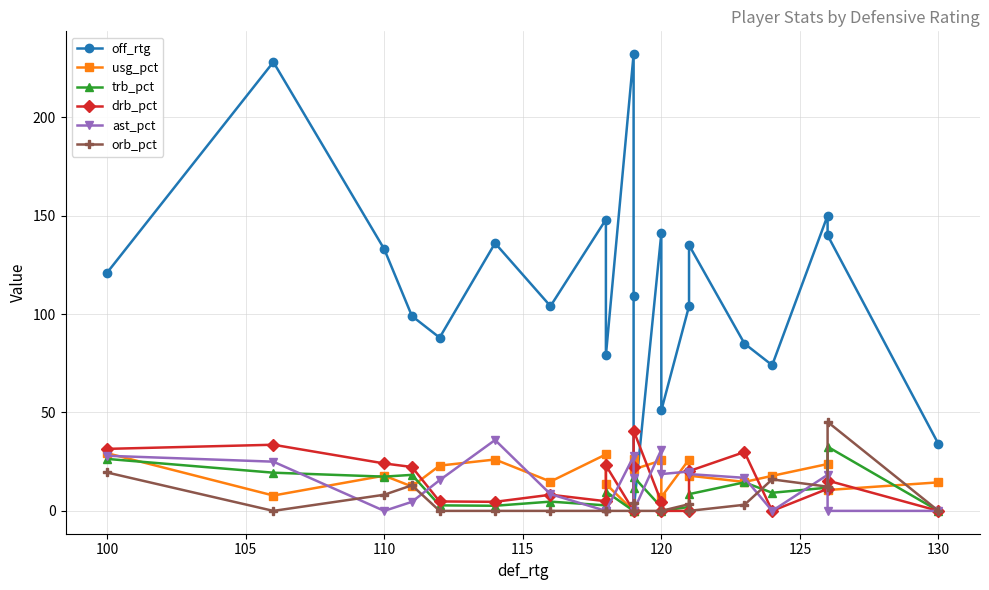

Is the value of drb_pct at 17 greater than the value of off_rtg at 120?

No